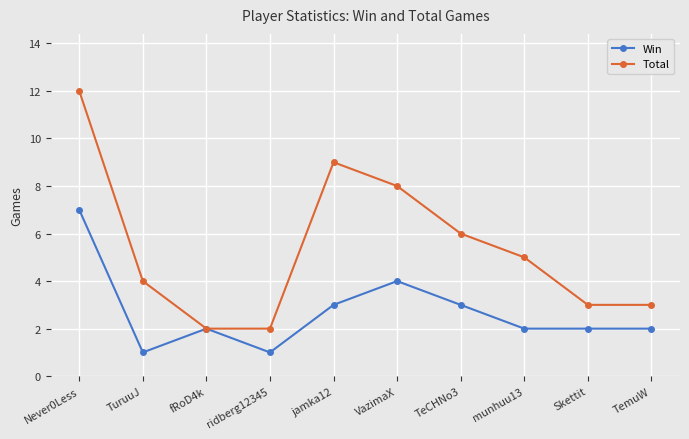

At which label does Total reach its peak?

Never0Less